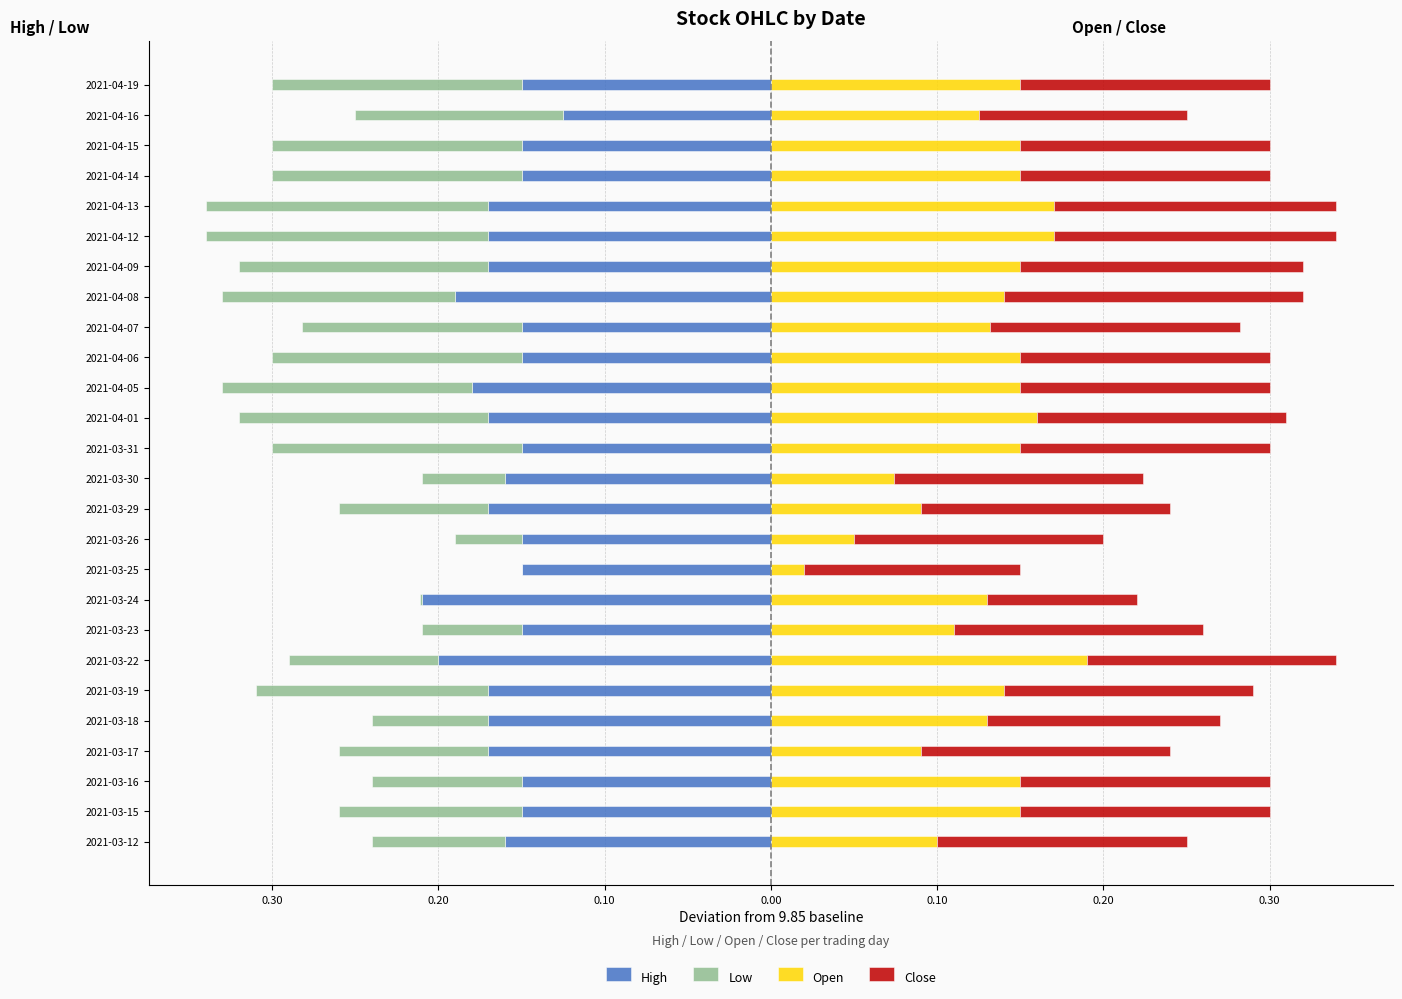

Count the number of categories in the chart.

26